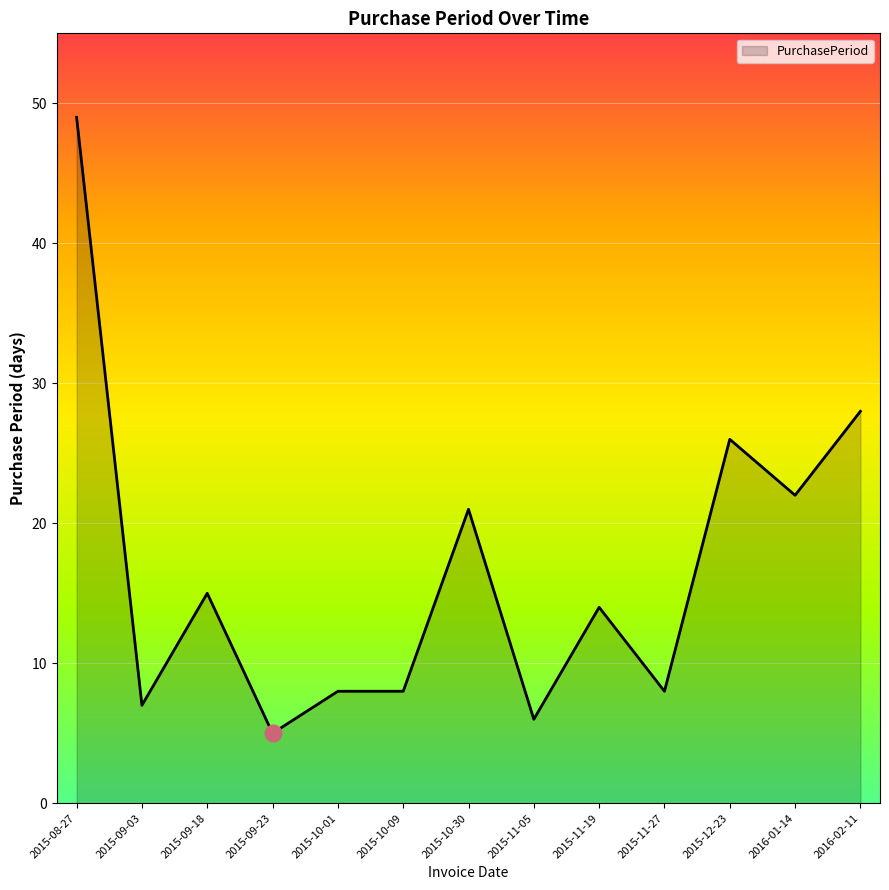

Is it true that the value at 2015-10-09 is 11?

False